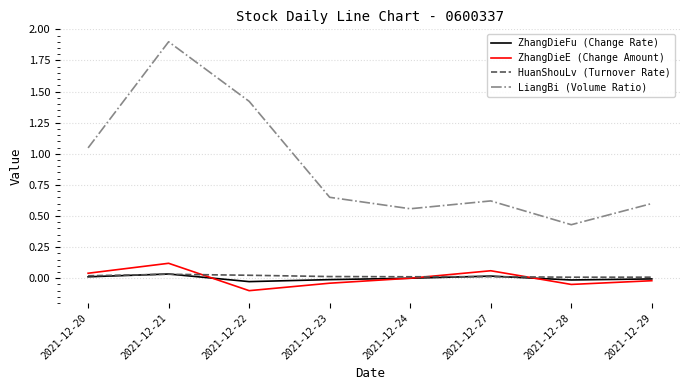

True or false: ZhangDieFu (Change Rate) and LiangBi (Volume Ratio) cross at least once.

False